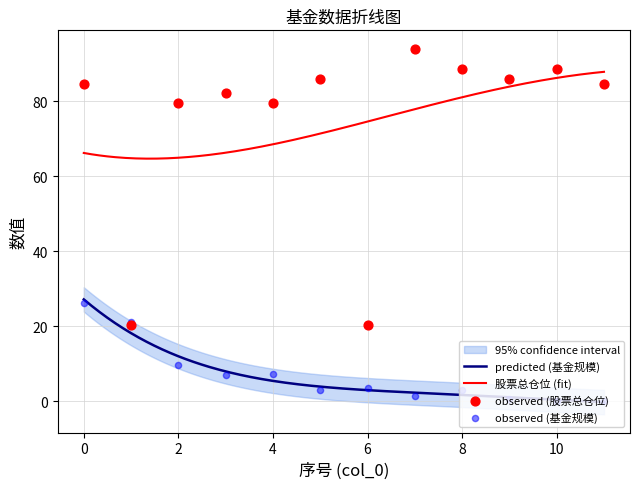

Which series has the largest total across all categories?

股票总仓位